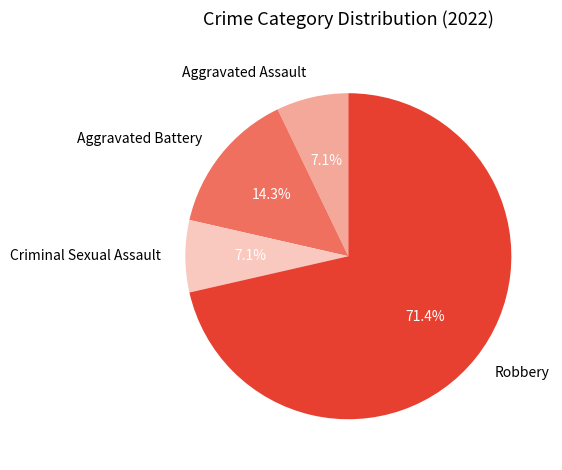

Is there any slice that represents more than half of the pie?

Yes